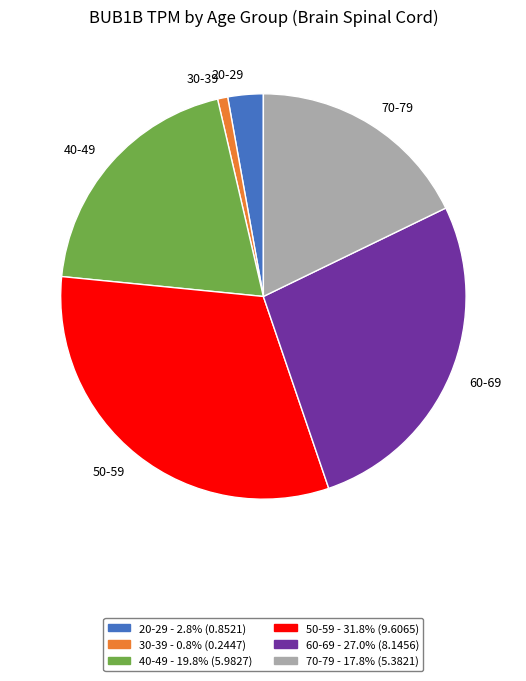

Which slice is the smallest?

30-39